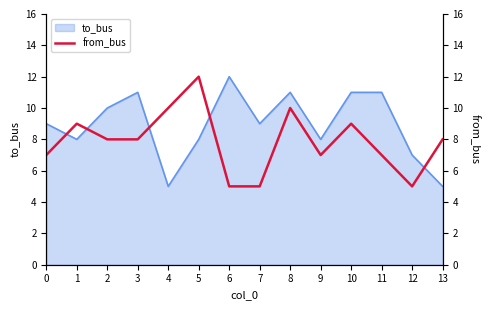

Is it true that to_bus equals 5 at 13?

True